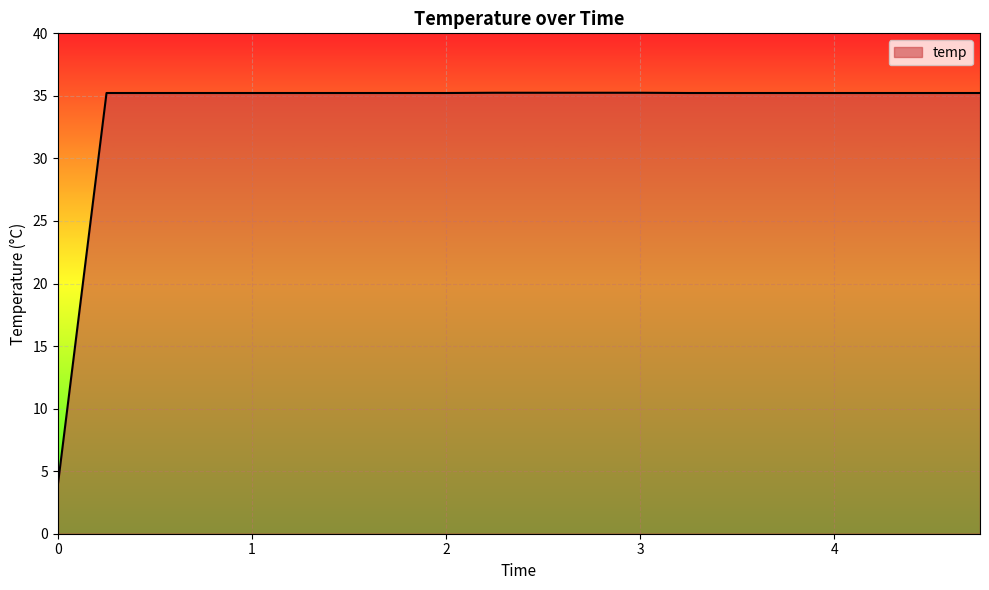

What is the minimum value shown in the chart?

4.0